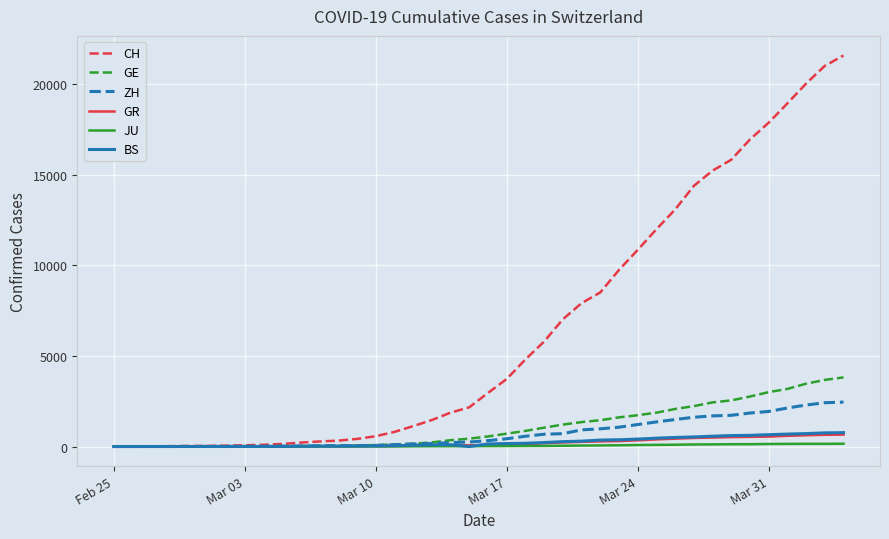

Which series has the largest range (max minus min)?

CH